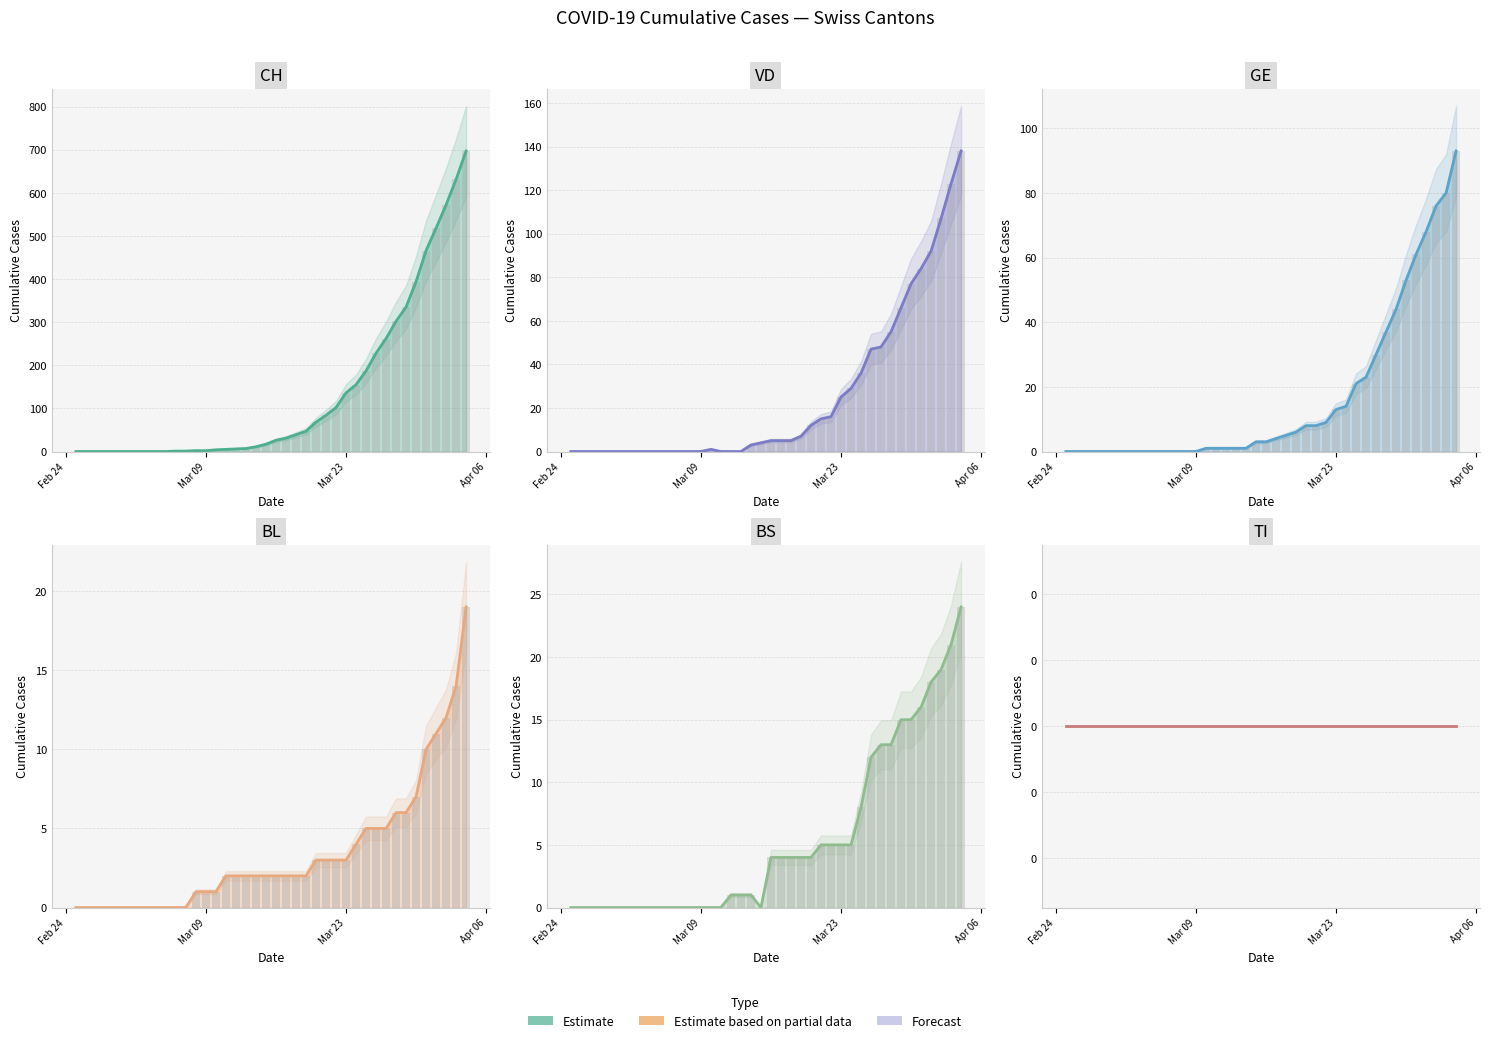

Is the value of BS (estimate) at 14 greater than the value of TI (estimate) at 37?

No